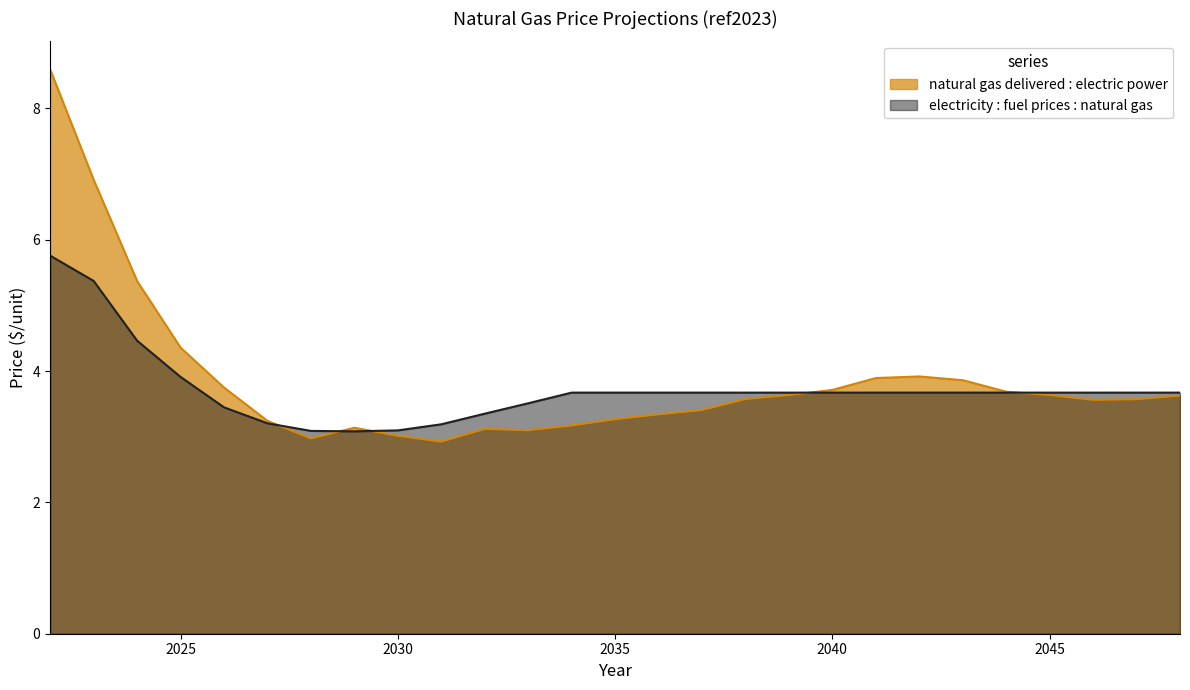

List the series in order of their peak value, lowest first.

electricity : fuel prices : natural gas, natural gas delivered : electric power